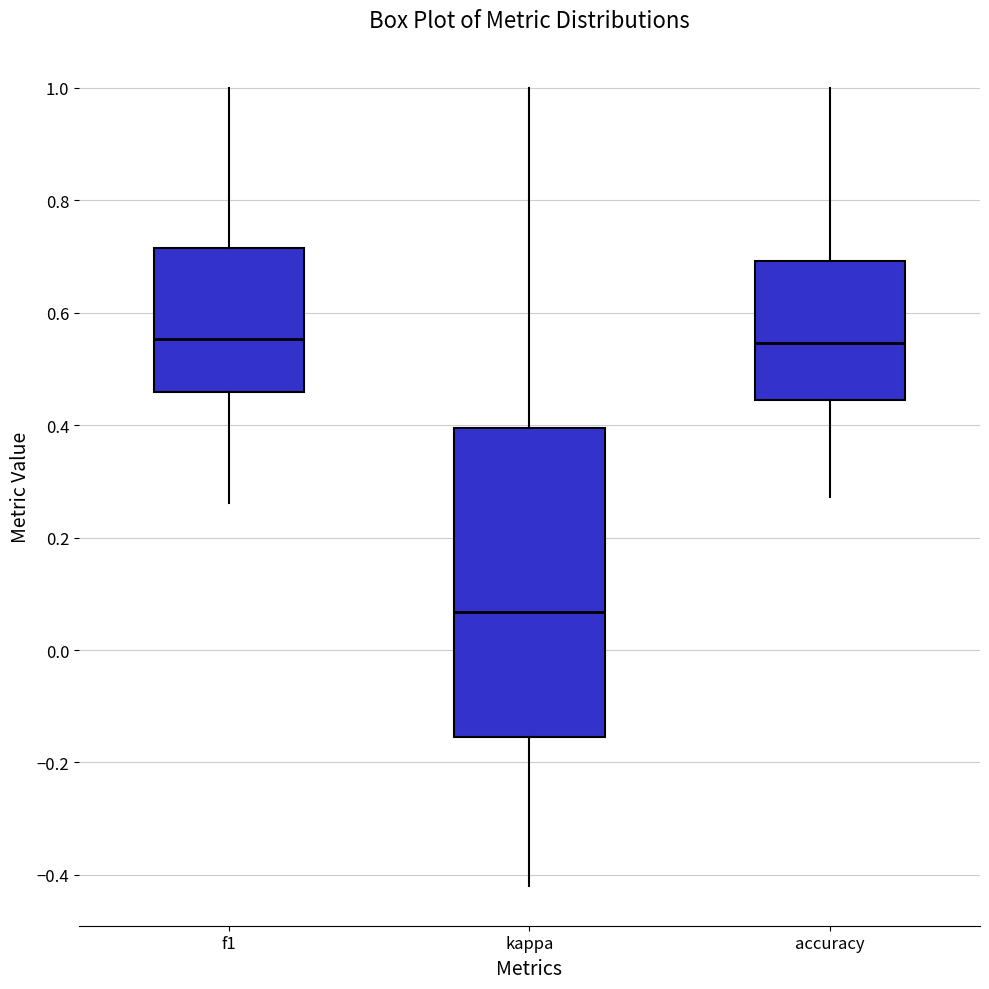

Reading left to right, transcribe this box plot: for each box, give where its median line is, the range the box spans, and where its two whiskers end, as read against the y-axis. The values are not printed on the chart, so give them approximately, as read against the axis.

f1: median 0.56, box 0.46 to 0.72, whiskers 0.26 to 1.00
kappa: median 0.06, box -0.16 to 0.40, whiskers -0.42 to 1.00
accuracy: median 0.54, box 0.44 to 0.70, whiskers 0.28 to 1.00